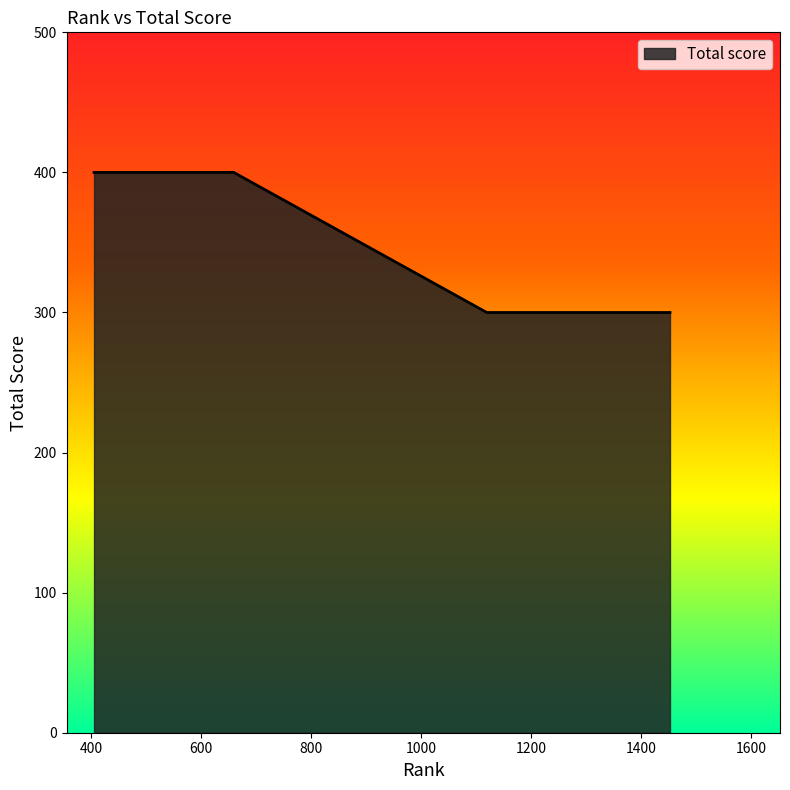

What is the maximum value shown in the chart?

400